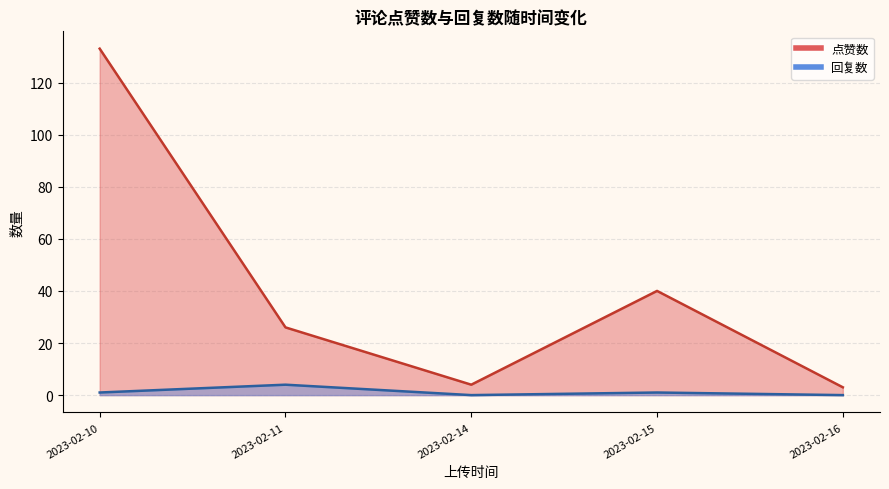

True or false: 点赞数 and 回复数 cross at least once.

False